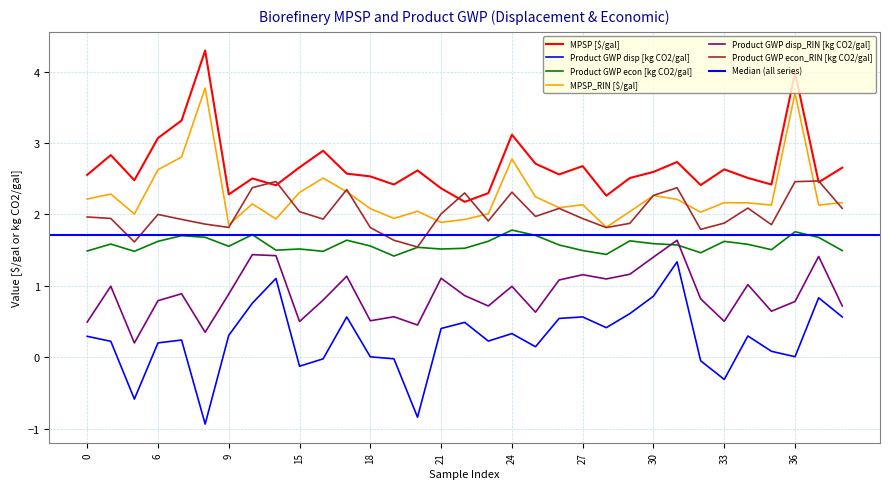

Which series has the largest range (max minus min)?

Product GWP disp [kg CO2/gal]